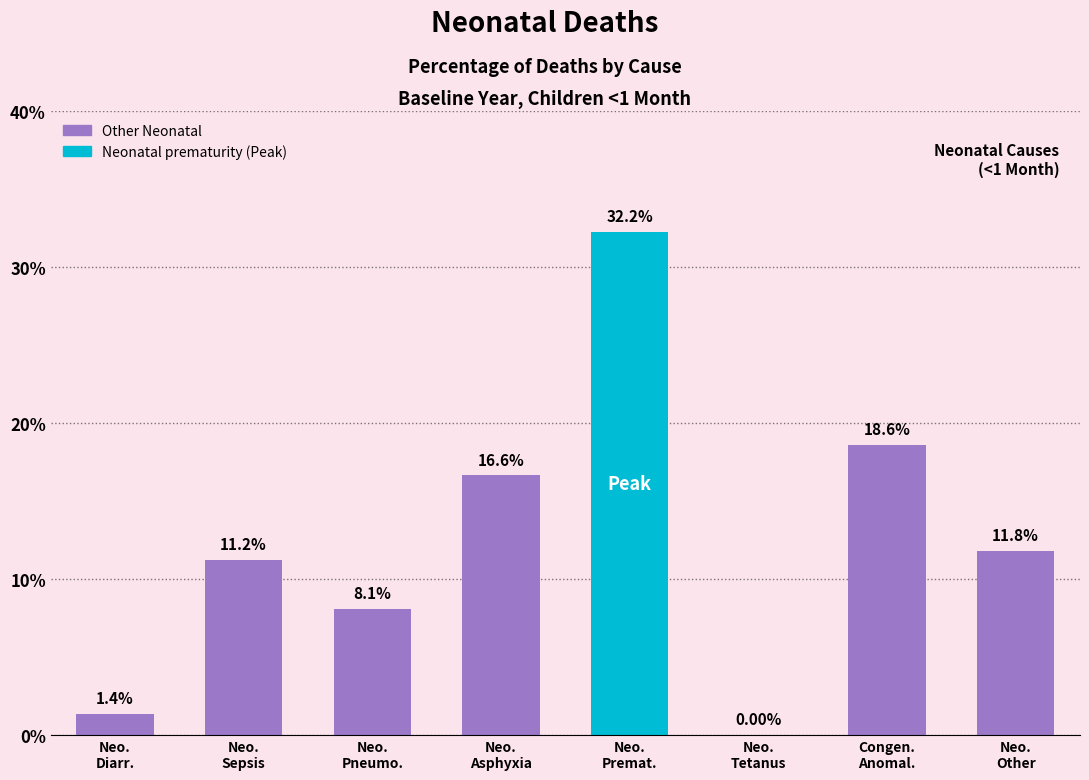

What is the sum of the values at Neo.
Asphyxia and Neo.
Other?

0.3